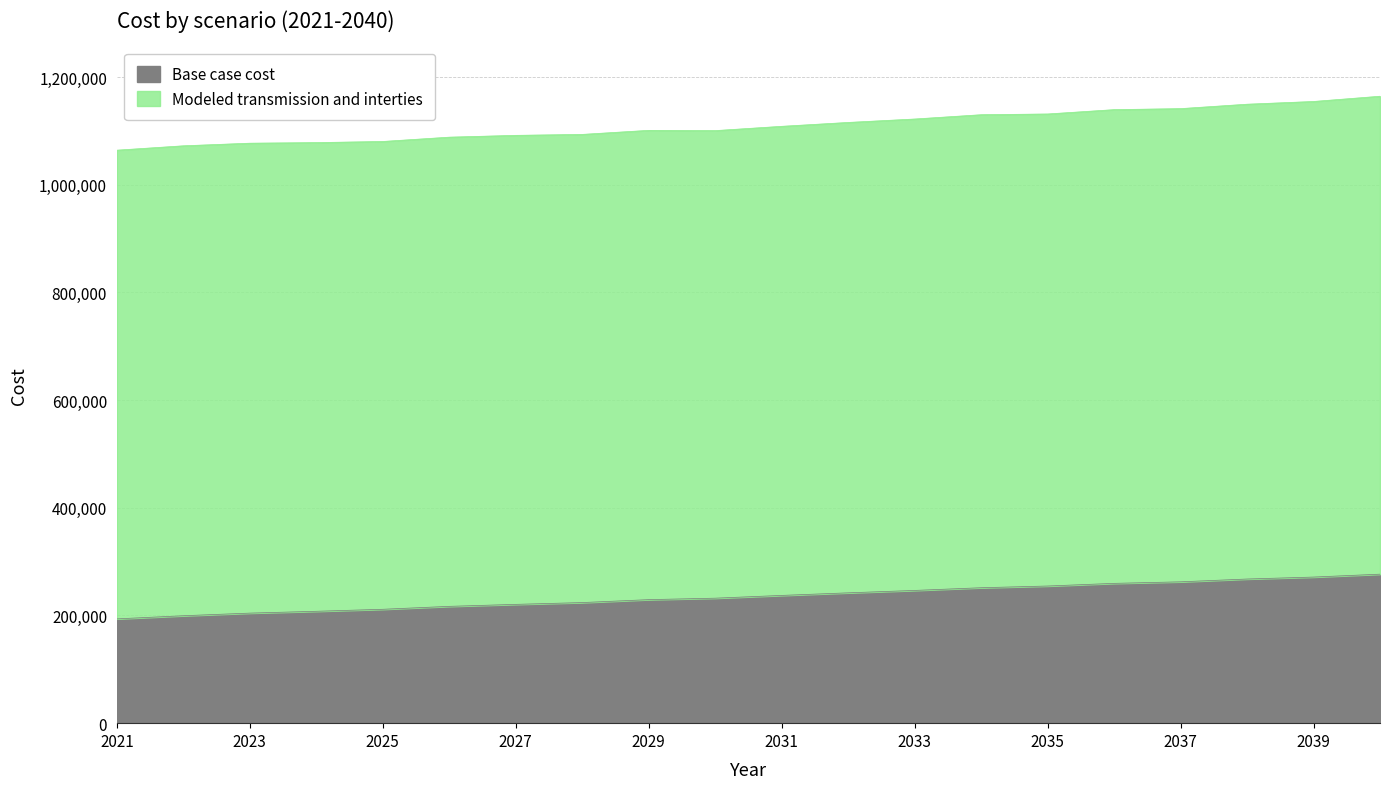

What is the average value?

235491.9